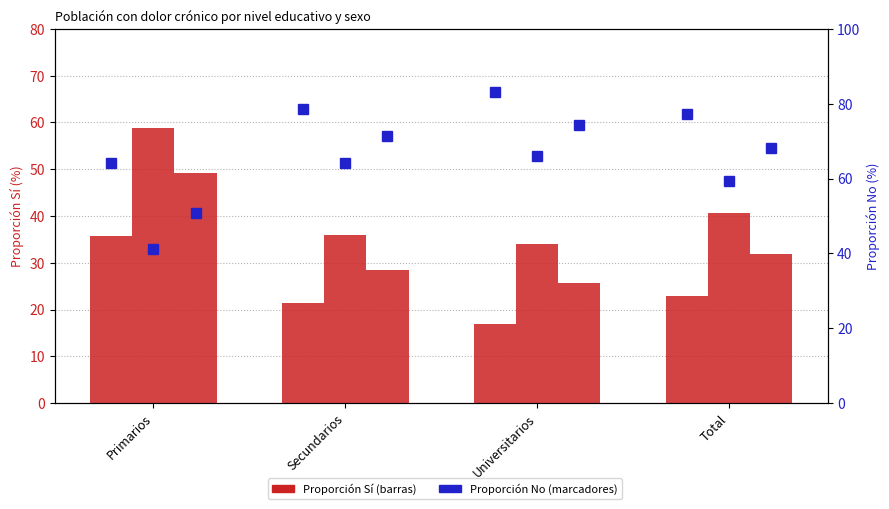

Reading left to right, extract all data points from this chart.

Hombre (Sí): 35.7	21.4	17.0	22.9
Mujer (Sí): 58.8	35.9	33.9	40.6
Total (Sí): 49.3	28.6	25.6	32.0
Hombre (No): 64.3	78.6	83.0	77.1
Mujer (No): 41.2	64.1	66.1	59.4
Total (No): 50.7	71.4	74.4	68.0